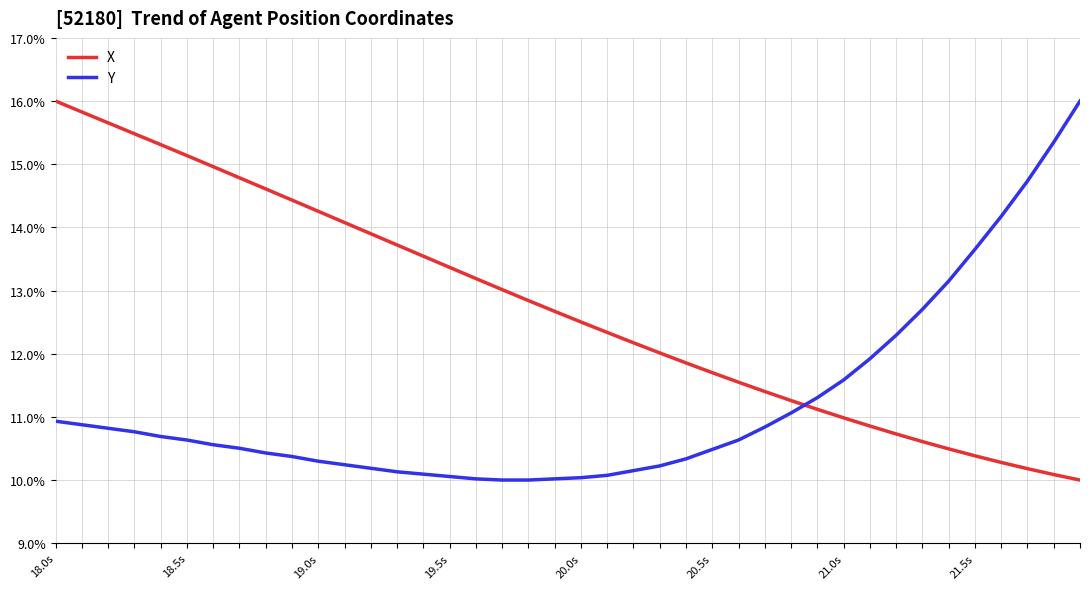

What is the difference between the maximum and minimum values in the X series?

6.0